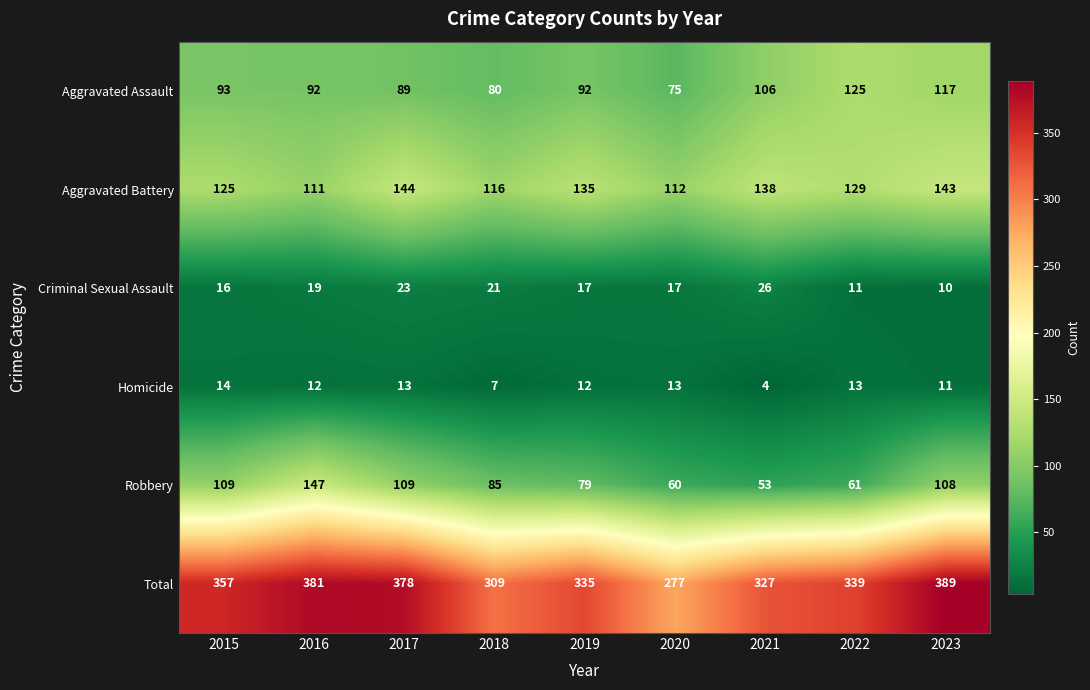

At which category does the chart reach its minimum across all series?

2021